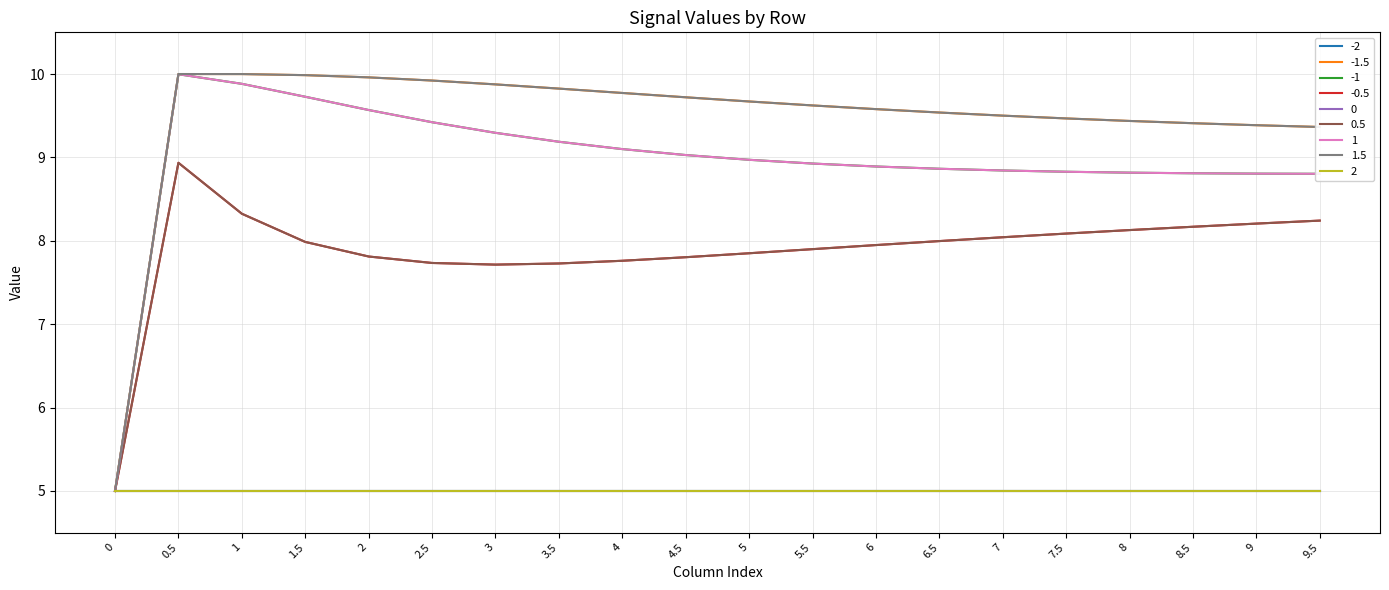

At which label does -0.5 reach its peak?

0.5